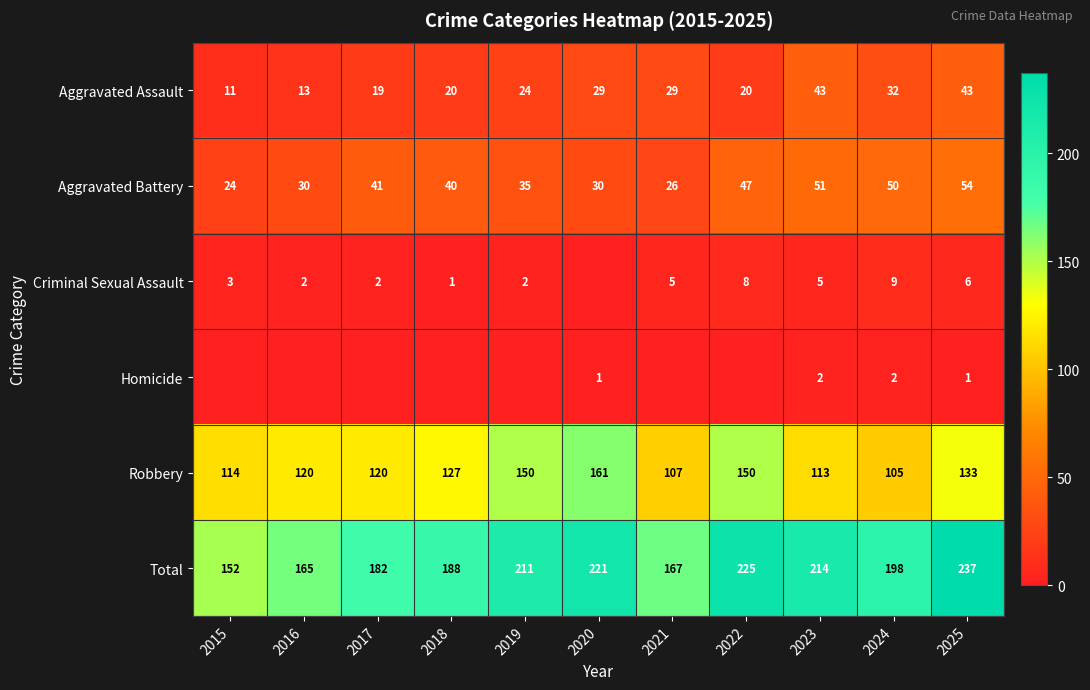

The Aggravated Battery series shows 76 at 2022. True or false?

False